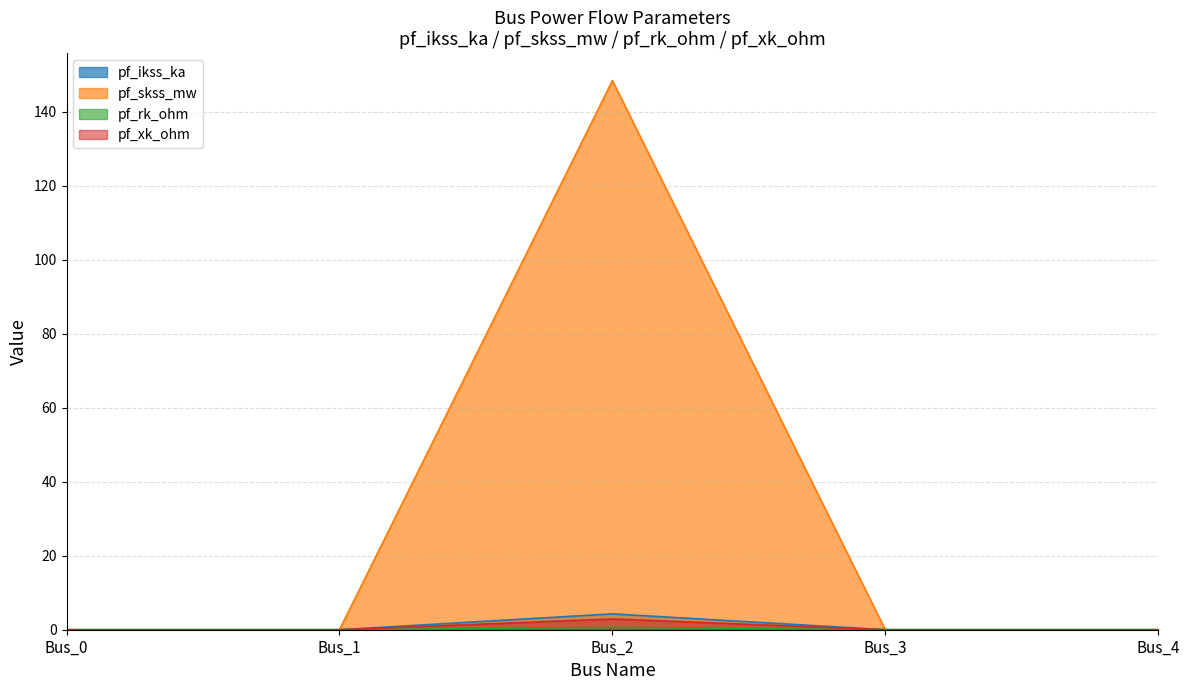

Count the number of data series in this chart.

4